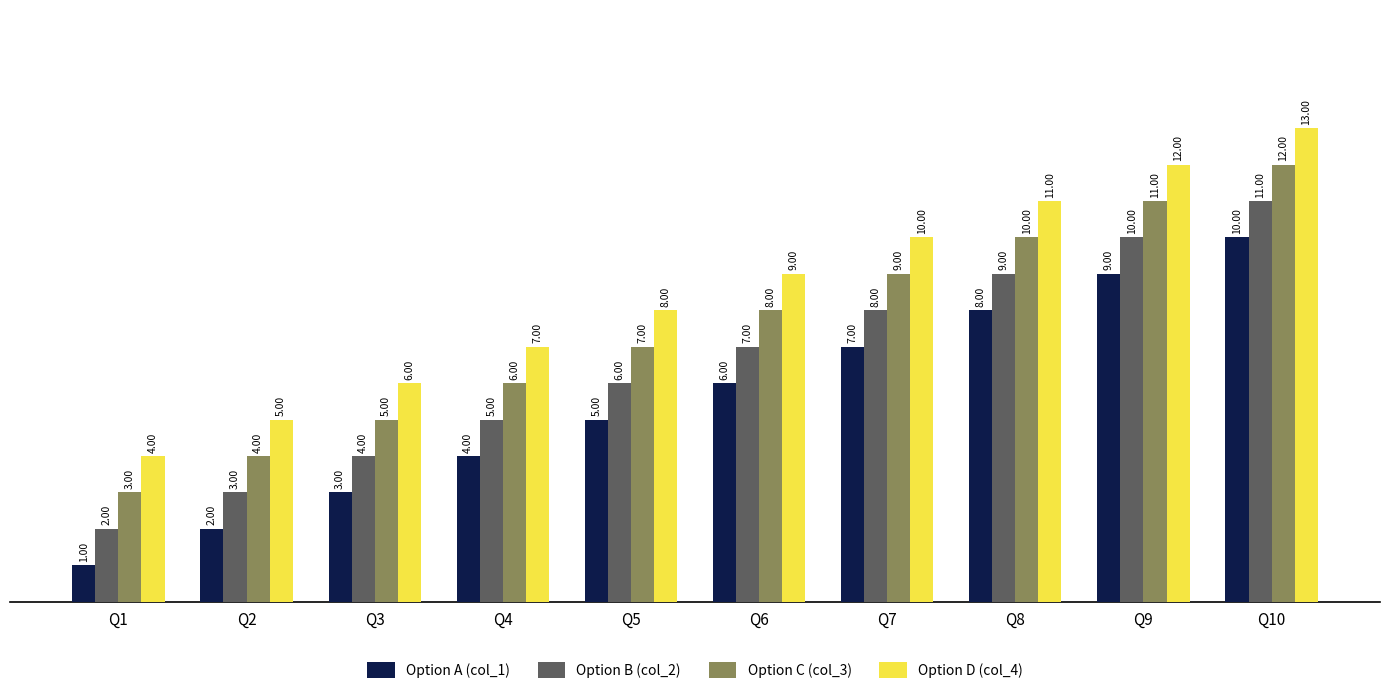

Rank the categories by Option C (col_3) value from lowest to highest.

Q1, Q2, Q3, Q4, Q5, Q6, Q7, Q8, Q9, Q10